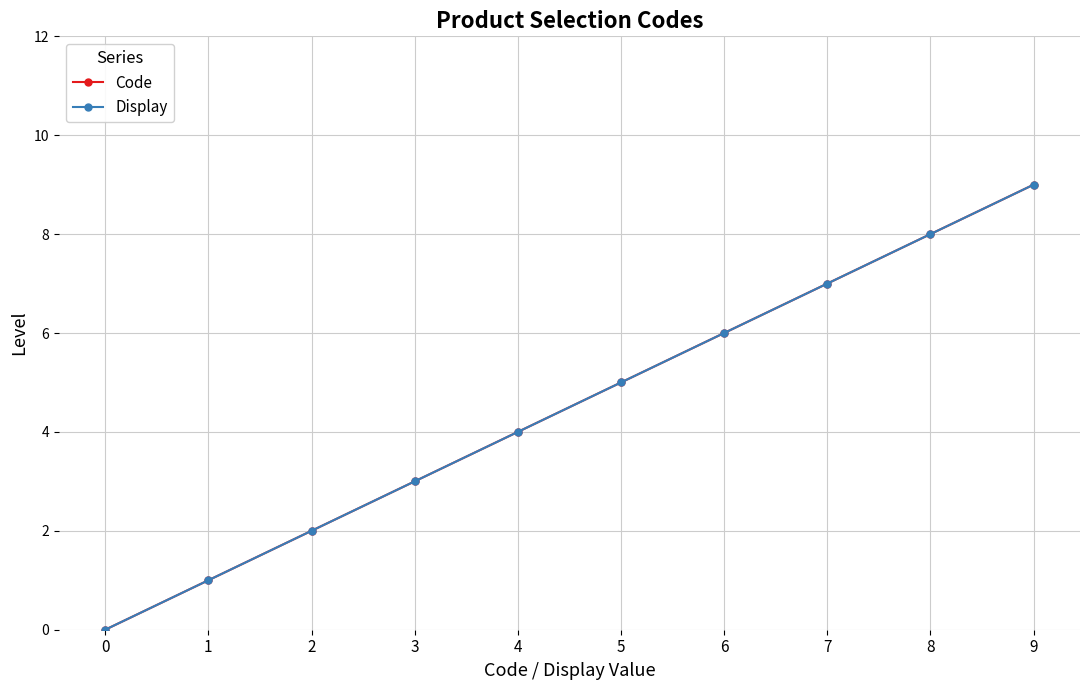

Does the chart have visible grid lines?

Yes